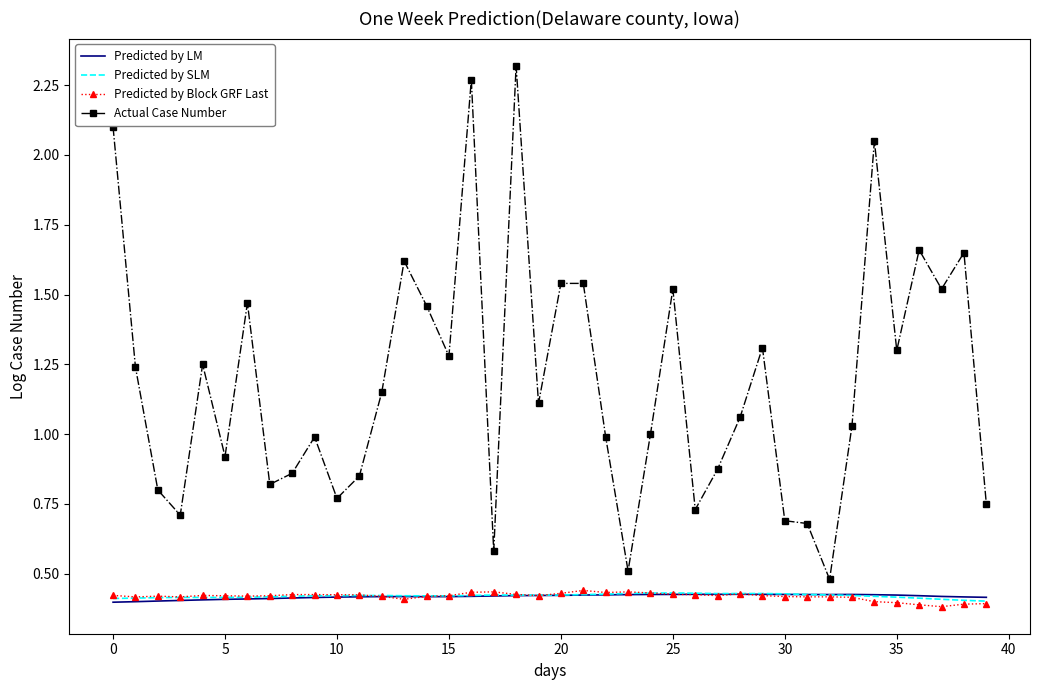

True or false: Predicted by Block GRF Last and Actual Case Number cross at least once.

False